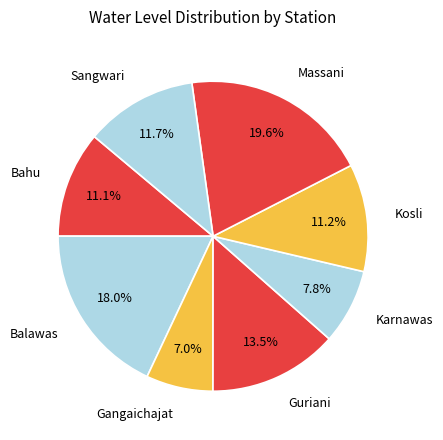

What is the smallest slice in the pie chart?

Gangaichajat